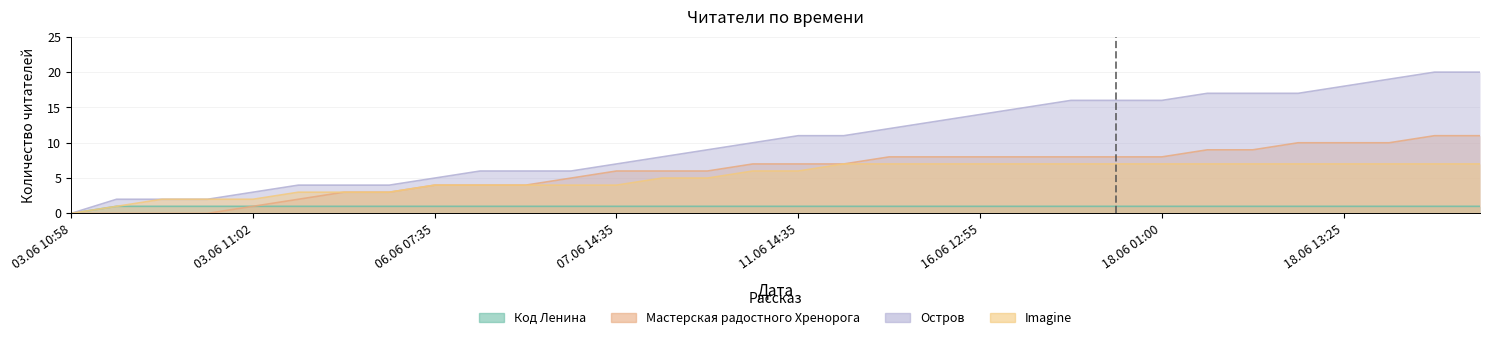

What is the average value of the Код Ленина series?

1